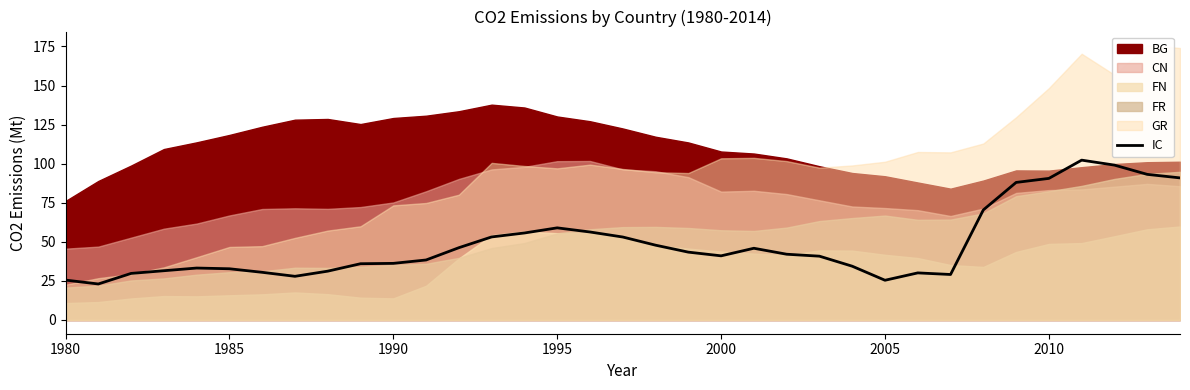

Reading left to right, extract all data points from this chart.

25.5	23.0	29.8	31.5	33.2	32.8	30.5	27.9	31.2	36.0	36.2	38.4	46.2	53.1	55.7	58.9	56.3	53.1	47.9	43.4	41.0	45.9	42.1	40.8	34.4	25.4	30.1	29.1	70.4	88.0	90.6	102.3	99.1	93.2	90.9